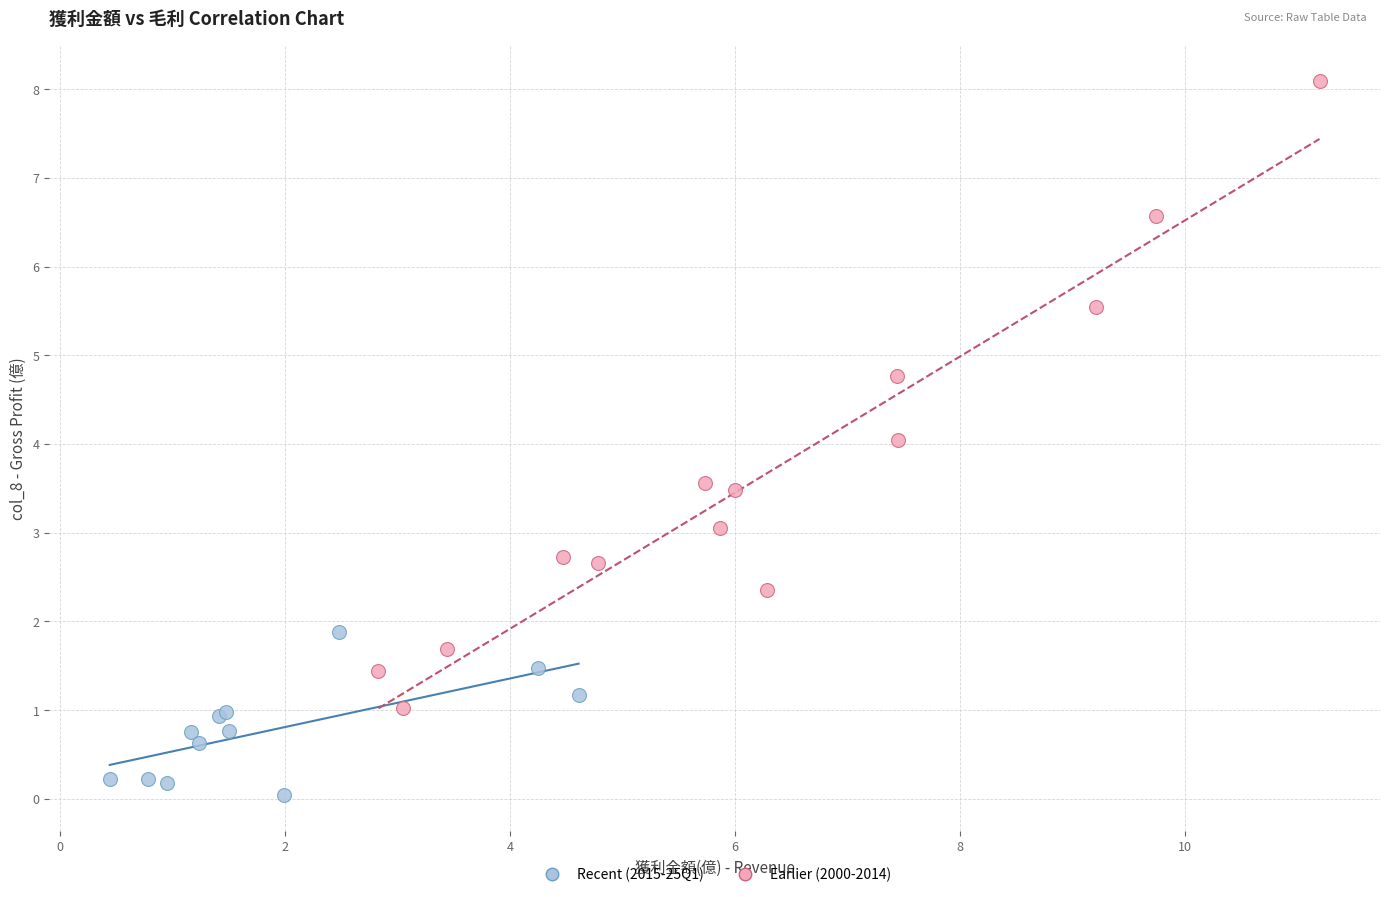

Which series contains the lowest Y value?

Recent (2015-25Q1)